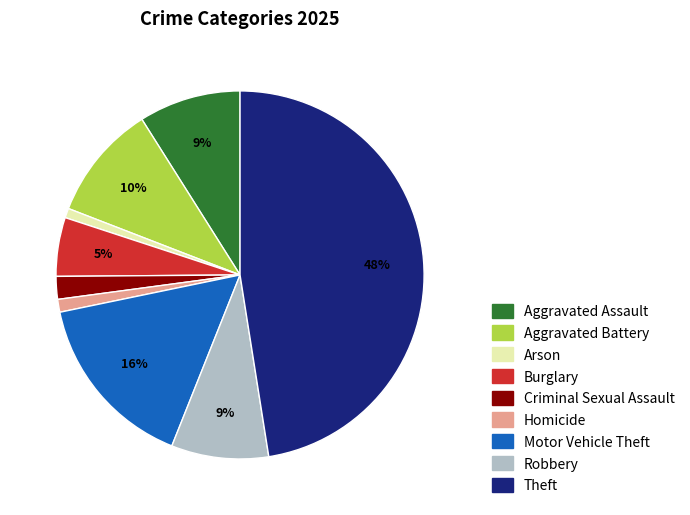

Does Motor Vehicle Theft represent more than half of the total?

No